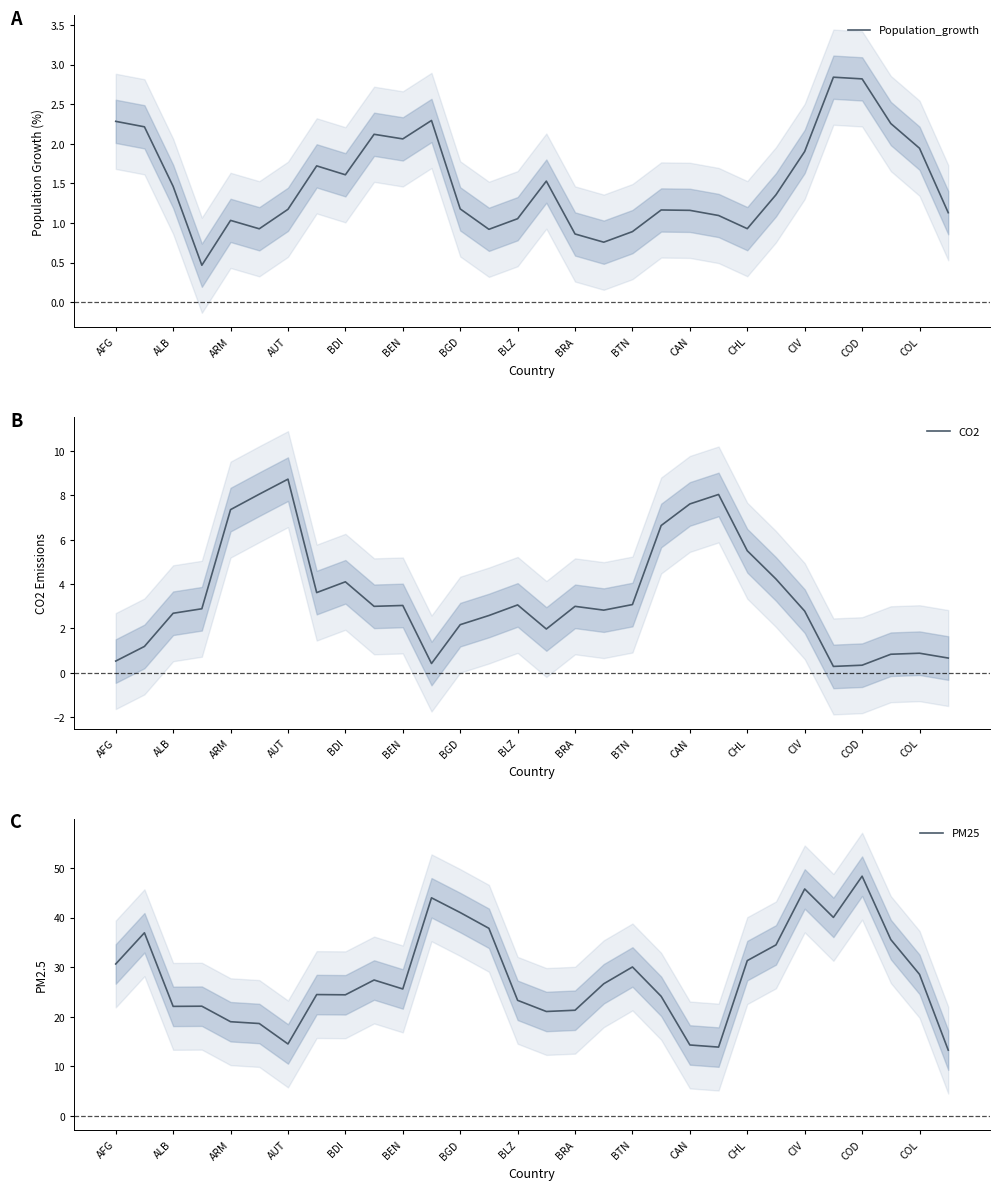

Which has a higher value, 19 or 25?

25